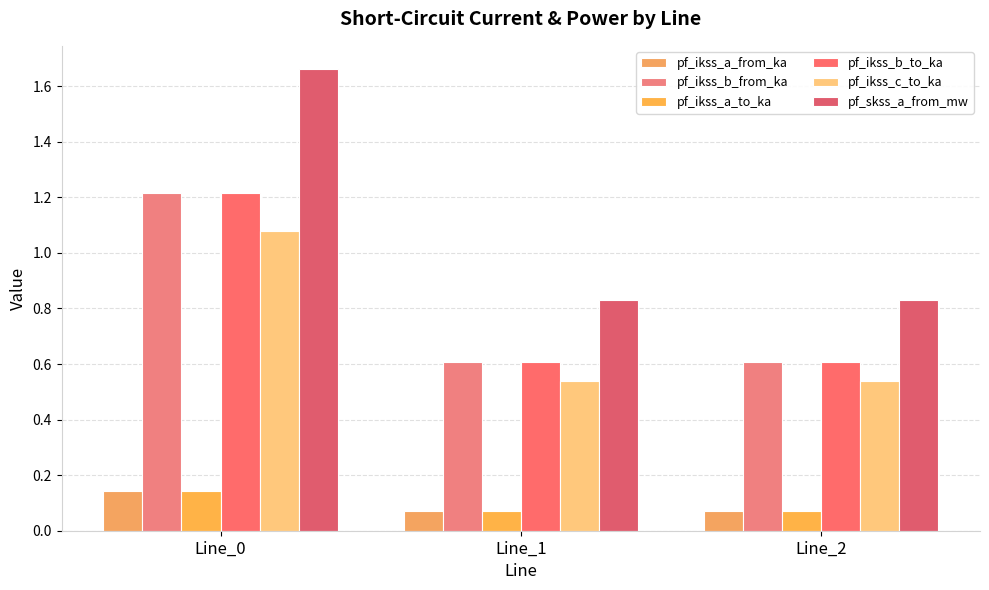

The pf_ikss_b_from_ka series shows 1.0 at Line_1. True or false?

False